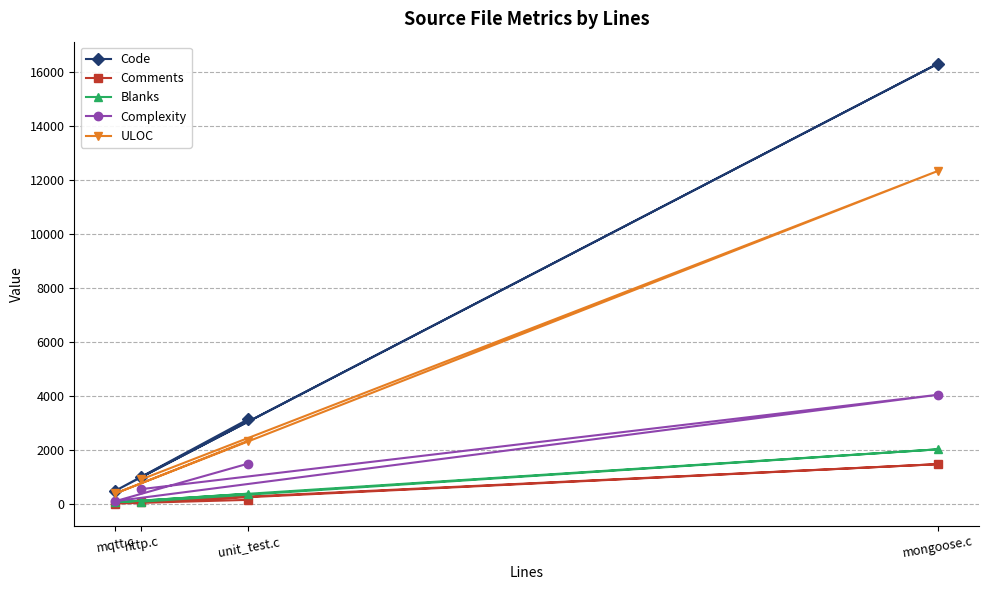

What is the difference between the maximum and minimum values in the Comments series?

1460